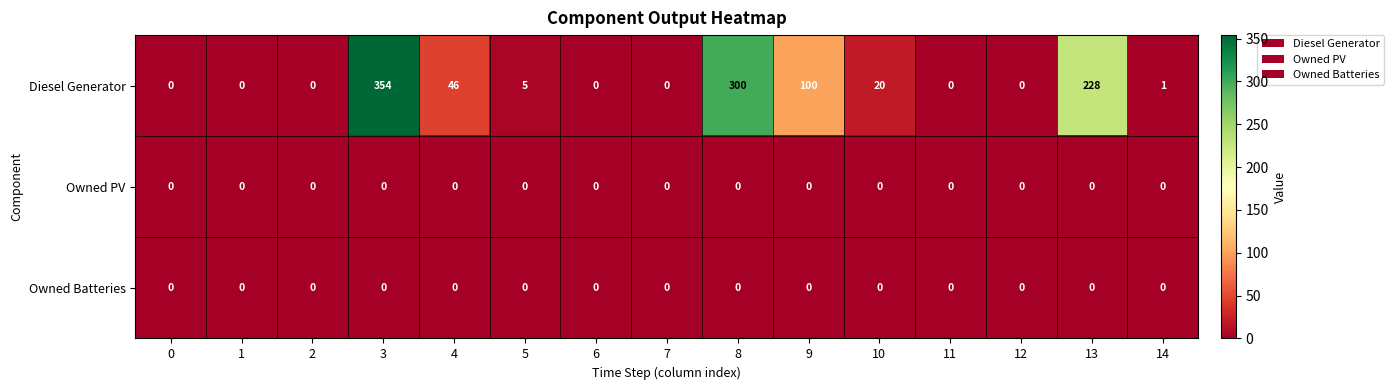

What is the difference between the second highest and second lowest values in the Diesel Generator series?

300